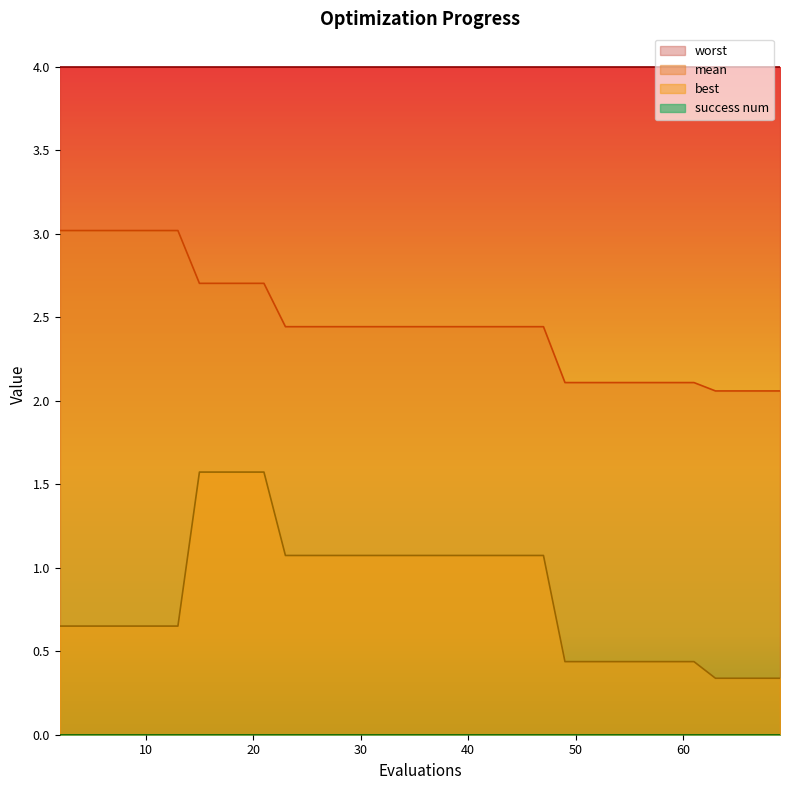

What is the difference between the maximum and minimum values in the mean series?

1.0